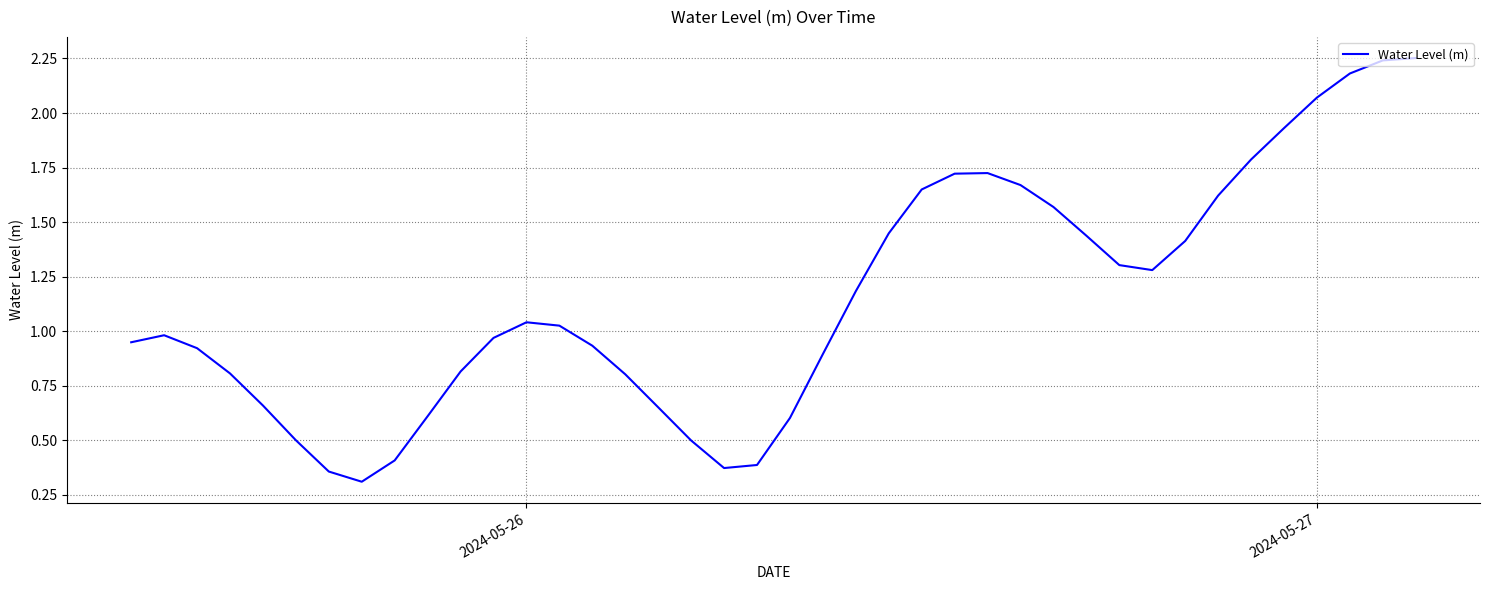

What is the smallest value displayed?

0.3